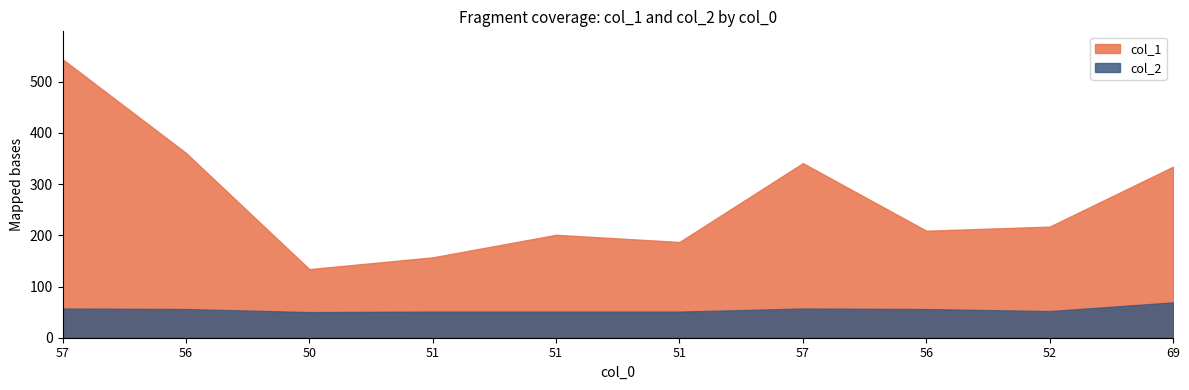

Which category has the lowest value in the col_1 series?

50